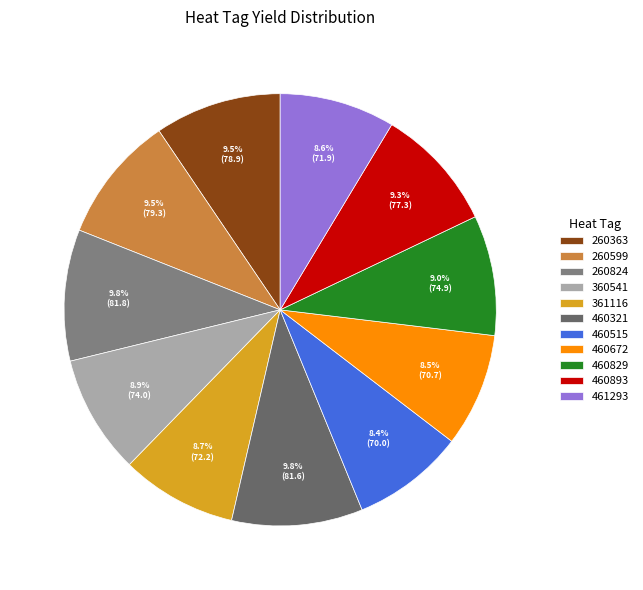

To the nearest percent, what is the average slice percentage?

9%